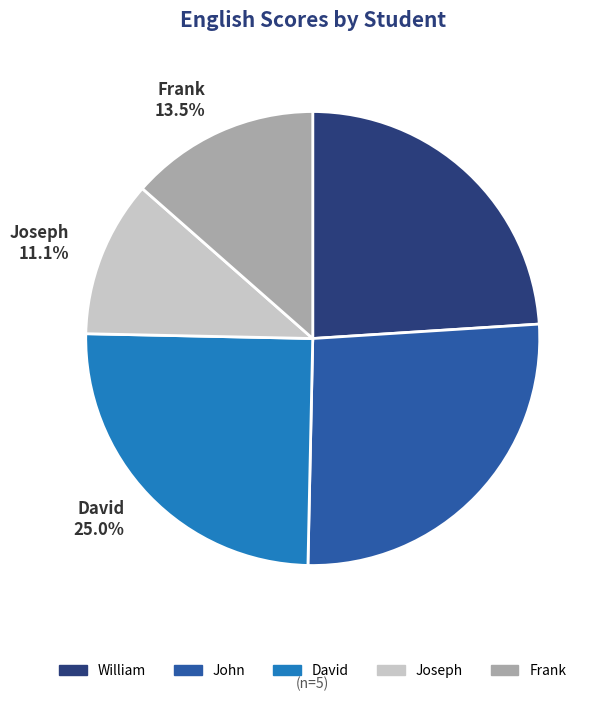

How many slices are in this pie chart?

5